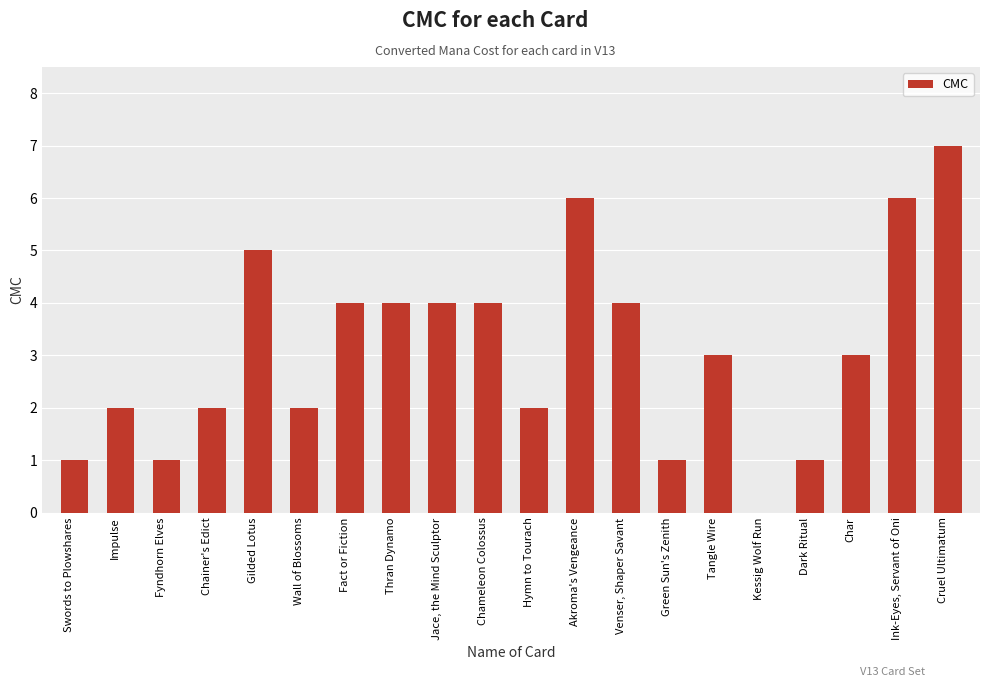

Reading left to right, extract all data points from this chart.

Swords to Plowshares=1	Impulse=2	Fyndhorn Elves=1	Chainer's Edict=2	Gilded Lotus=5	Wall of Blossoms=2	Fact or Fiction=4	Thran Dynamo=4	Jace, the Mind Sculptor=4	Chameleon Colossus=4	Hymn to Tourach=2	Akroma's Vengeance=6	Venser, Shaper Savant=4	Green Sun's Zenith=1	Tangle Wire=3	Kessig Wolf Run=0	Dark Ritual=1	Char=3	Ink-Eyes, Servant of Oni=6	Cruel Ultimatum=7